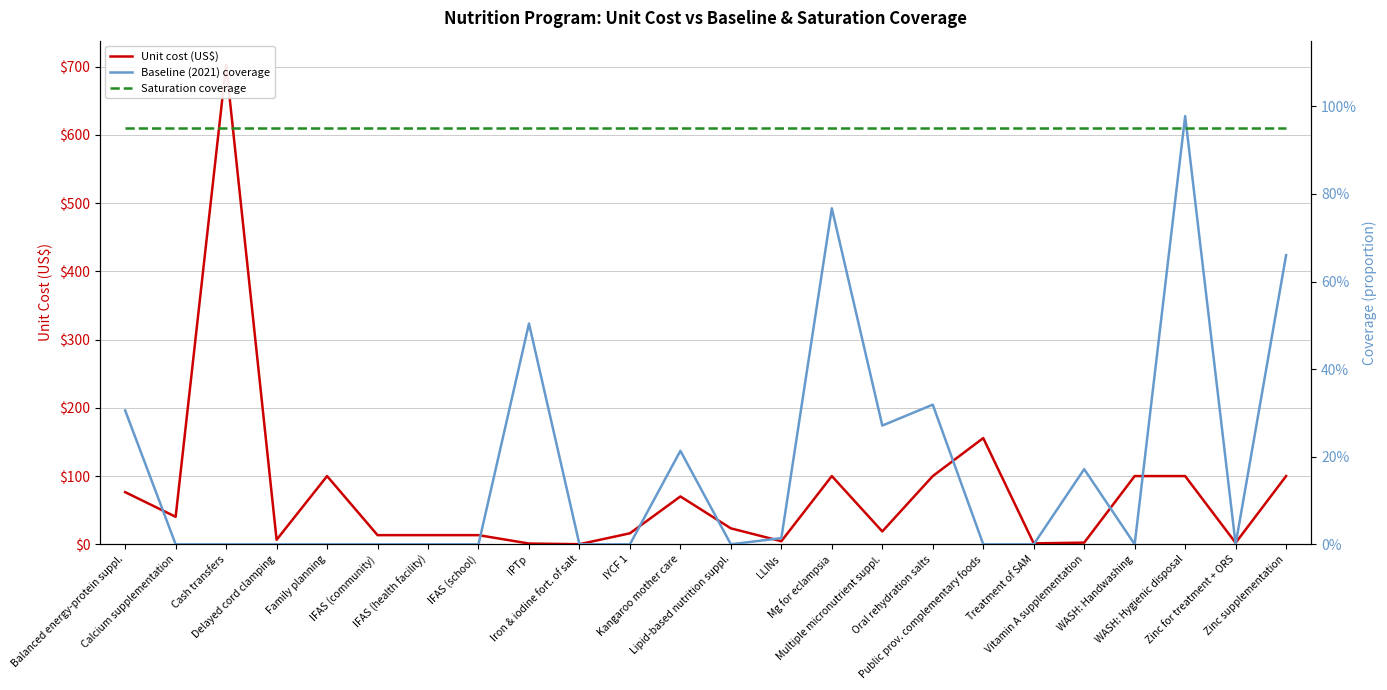

What are all the series names shown in the legend?

Unit cost (US$), Baseline (2021) coverage, Saturation coverage